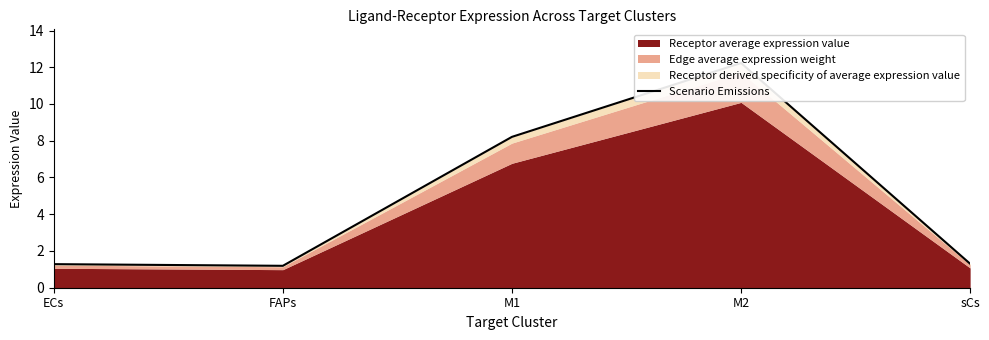

List the labels in order of value, largest first.

M2, M1, sCs, ECs, FAPs